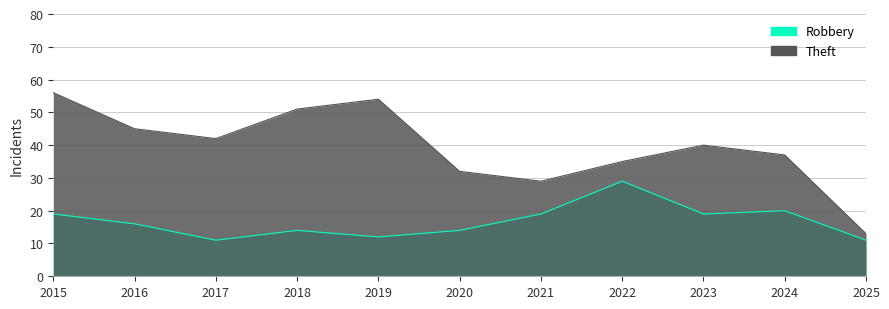

Which series has the largest total across all categories?

Theft